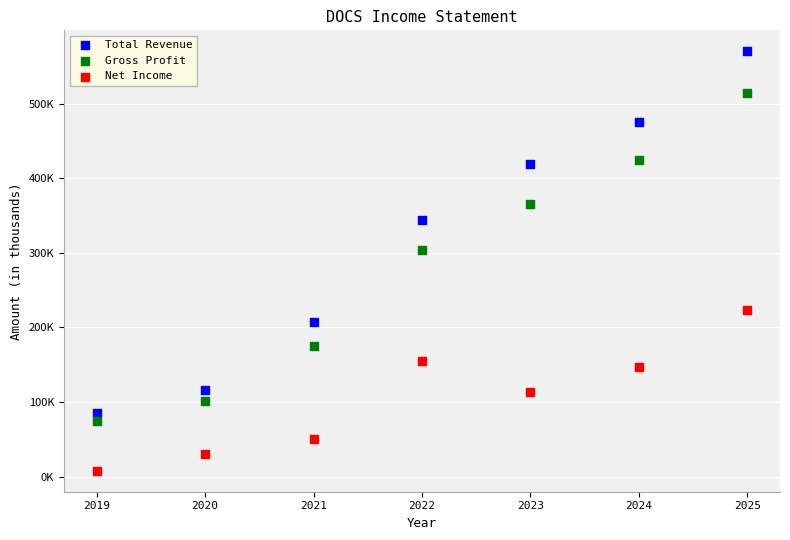

Which series has the largest Y range (max minus min)?

Total Revenue